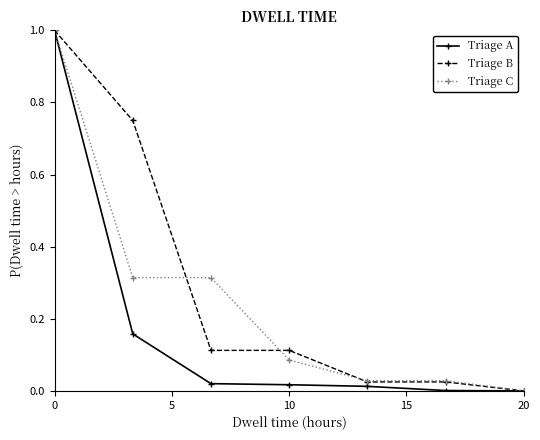

List the series in order of their overall mean, highest first.

Triage B, Triage C, Triage A